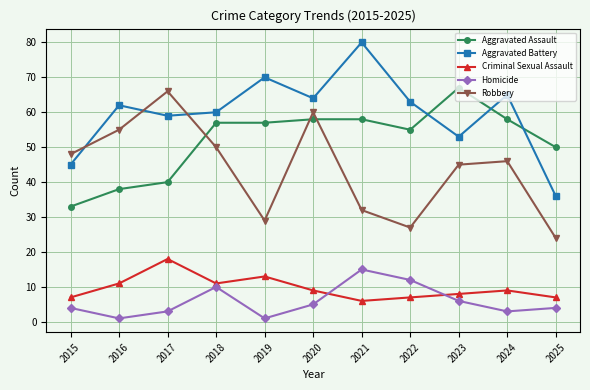

The value of Criminal Sexual Assault at 2019 is 7. True or false?

False